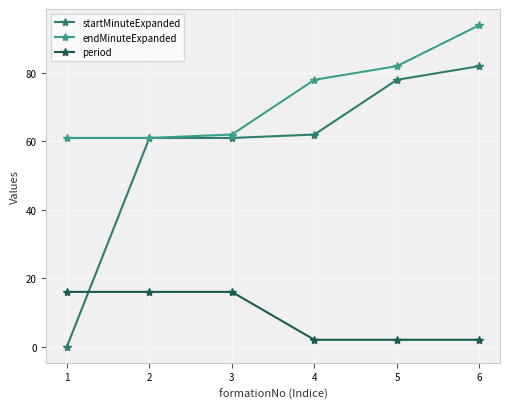

True or false: period has a value of 16 at 3.

True